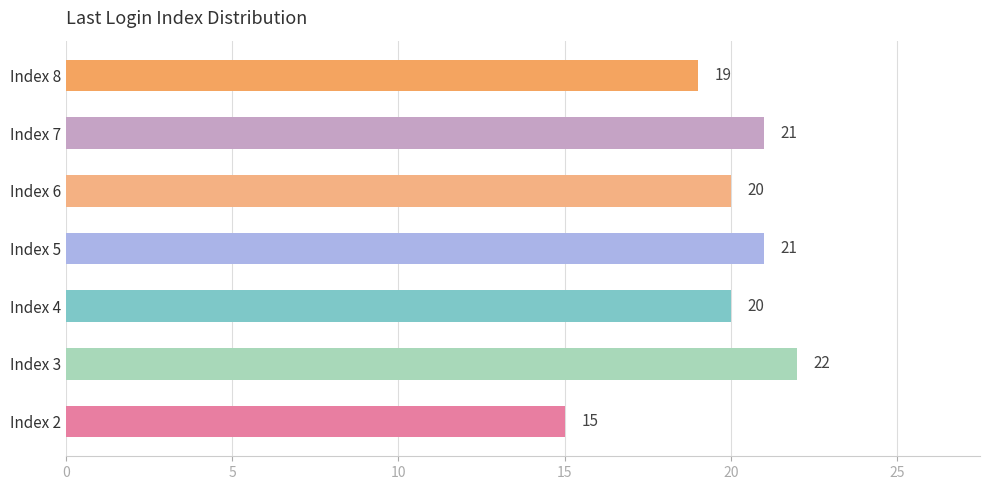

Which has a higher value, Index 6 or Index 7?

Index 7